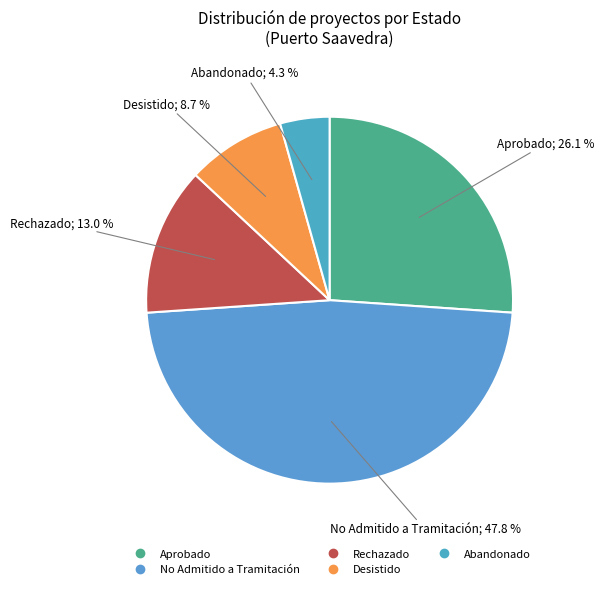

To the nearest percent, what is the difference between the Desistido and No Admitido a Tramitación slice percentages?

39%